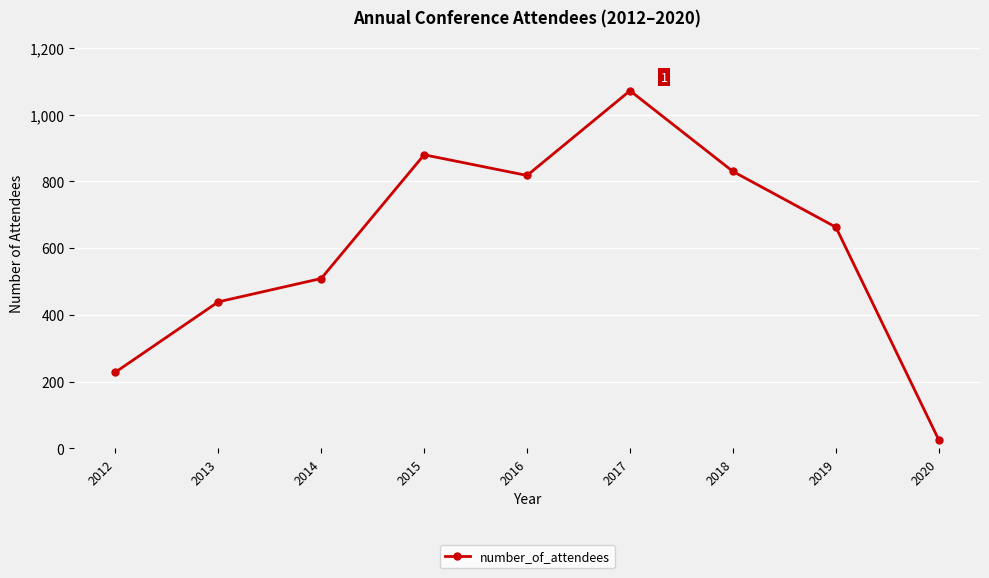

Which has a higher value, 2017 or 2019?

2017